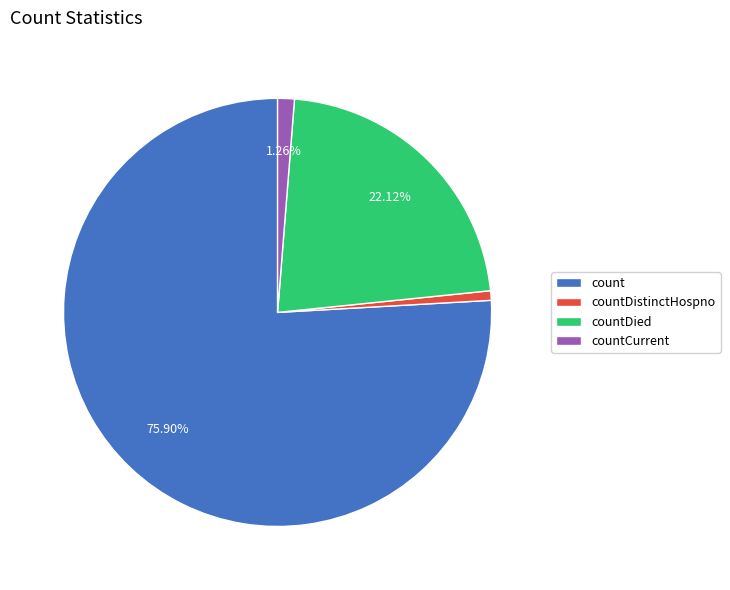

Is it true that countCurrent is 1% of the pie?

True